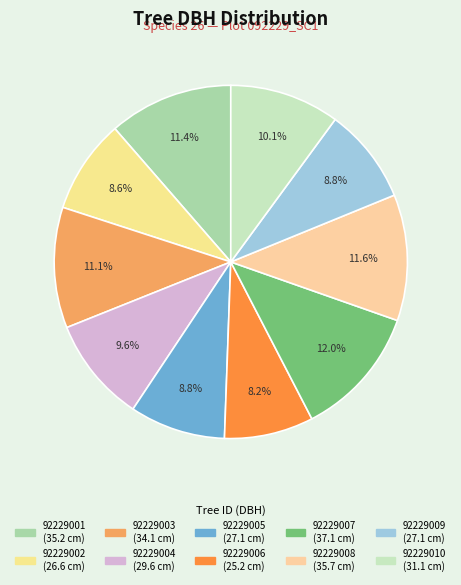

To the nearest percent, what is the combined percentage of 92229009 and 92229004?

18%